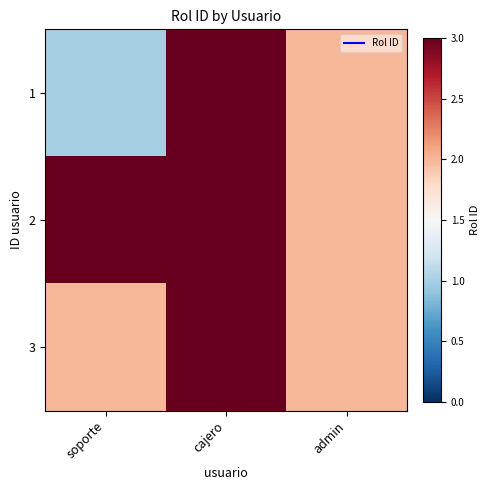

What is the total value across all series at admin?

6